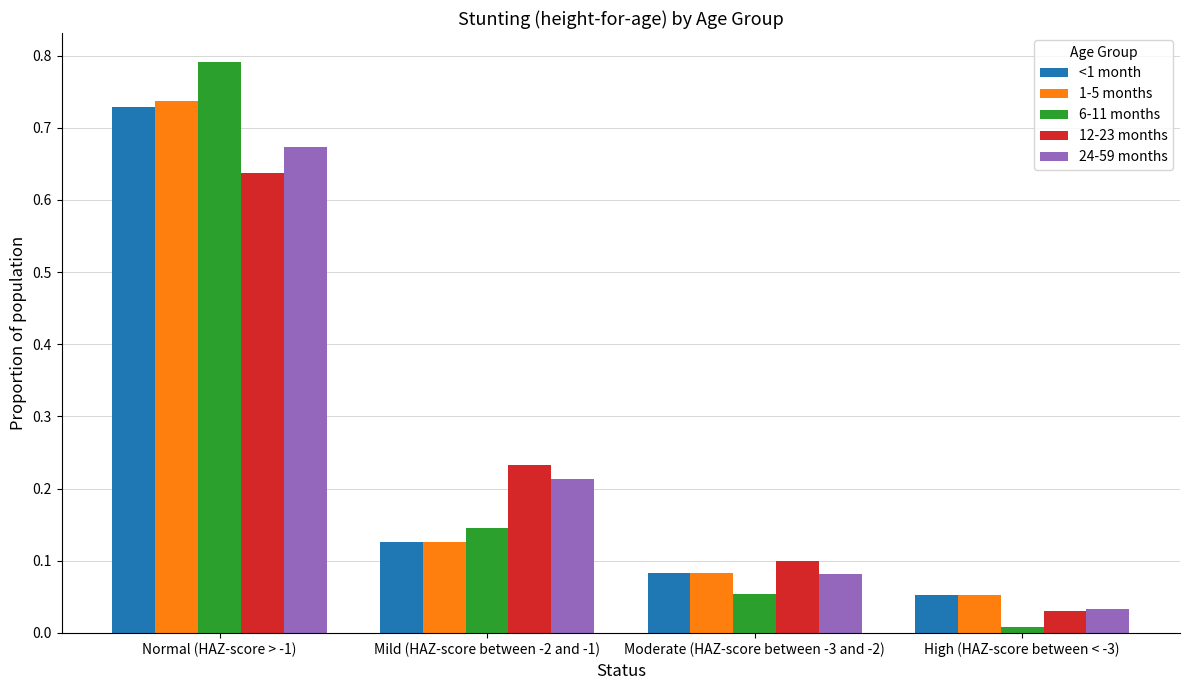

What is the label of the 1st bar from the right?

High (HAZ-score between < -3)